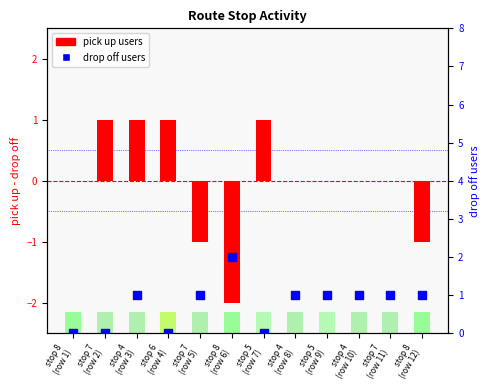

What is the total value across all series at stop 4
(row 3)?

2